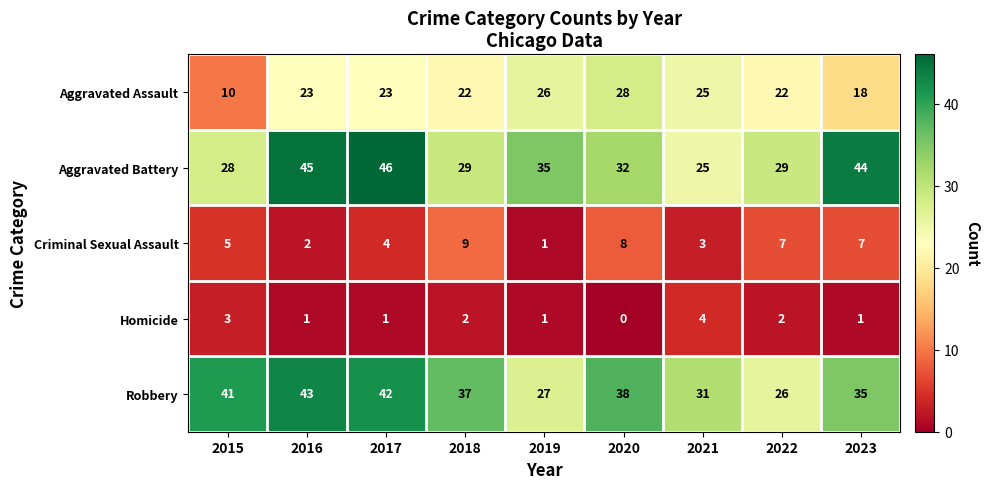

Which series has the largest total across all categories?

Robbery